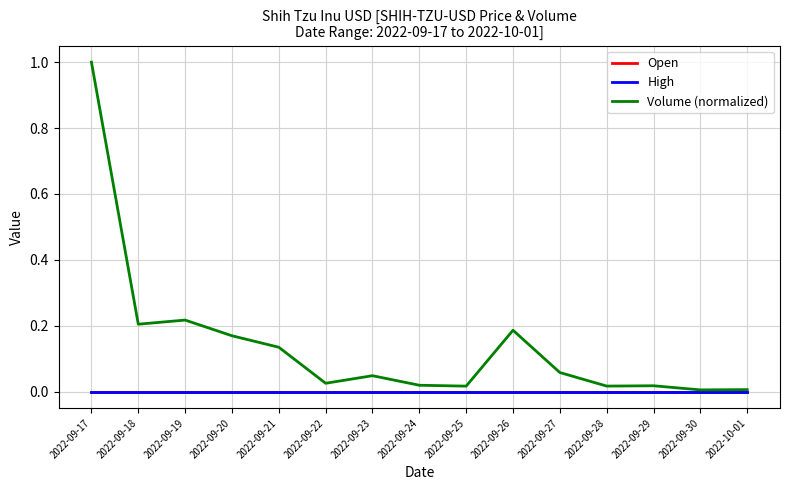

Rank the series at 2022-09-27 from highest to lowest value.

Volume (normalized), Open, High